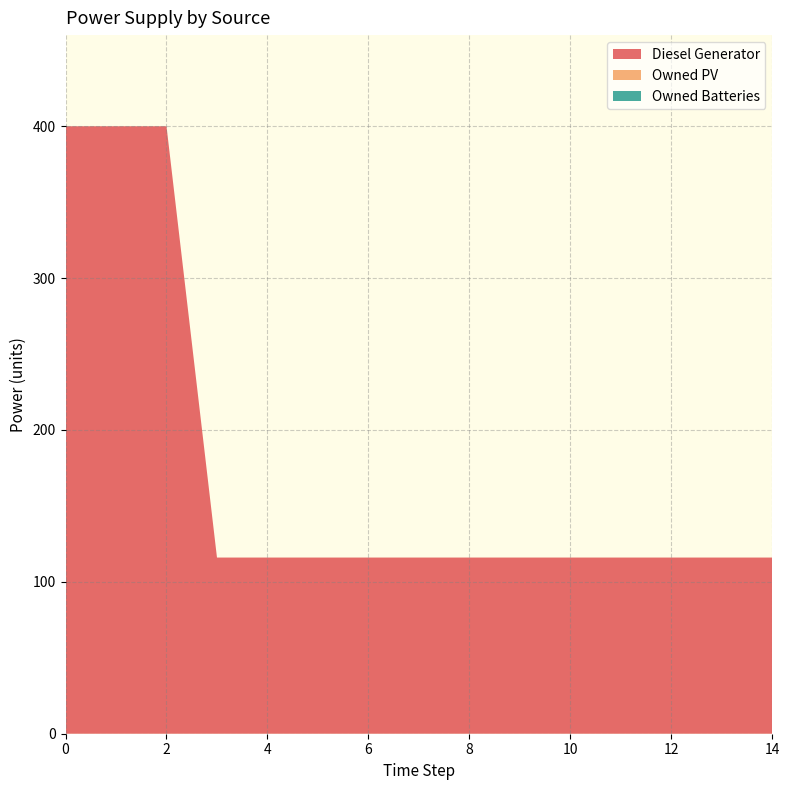

Reading left to right, extract all data points from this chart.

Diesel Generator: 400	400	400	116	116	116	116	116	116	116	116	116	116	116	116
Owned PV: 0	0	0	0	0	0	0	0	0	0	0	0	0	0	0
Owned Batteries: 0	0	0	0	0	0	0	0	0	0	0	0	0	0	0